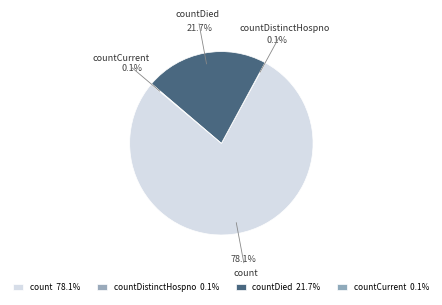

Do count and countDied together represent more than half of the pie?

Yes